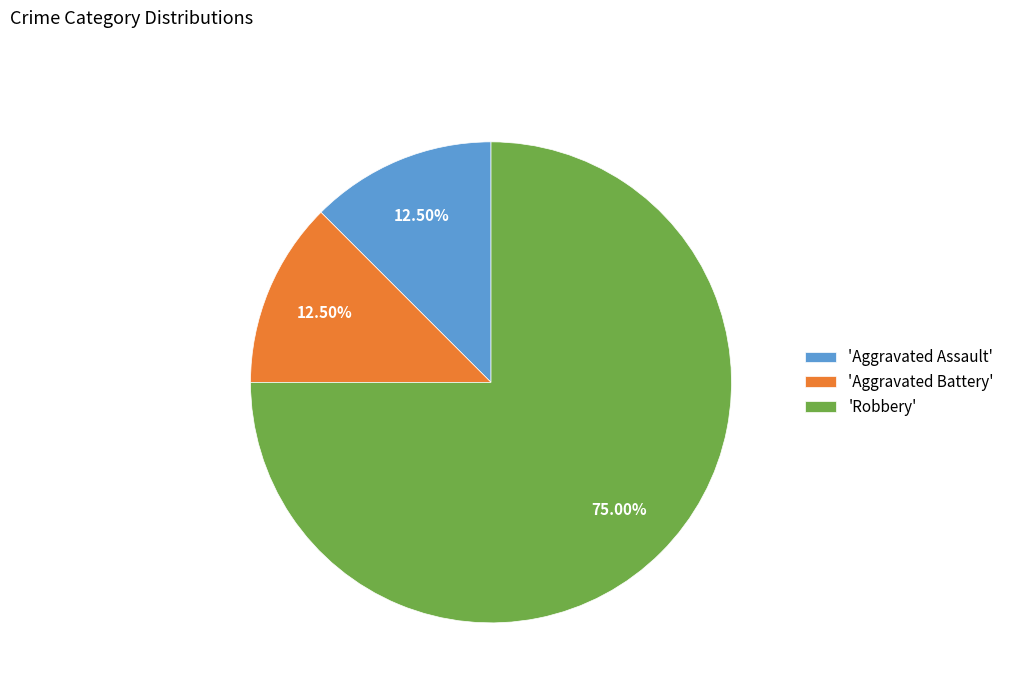

What is the largest slice in the pie chart?

'Robbery'